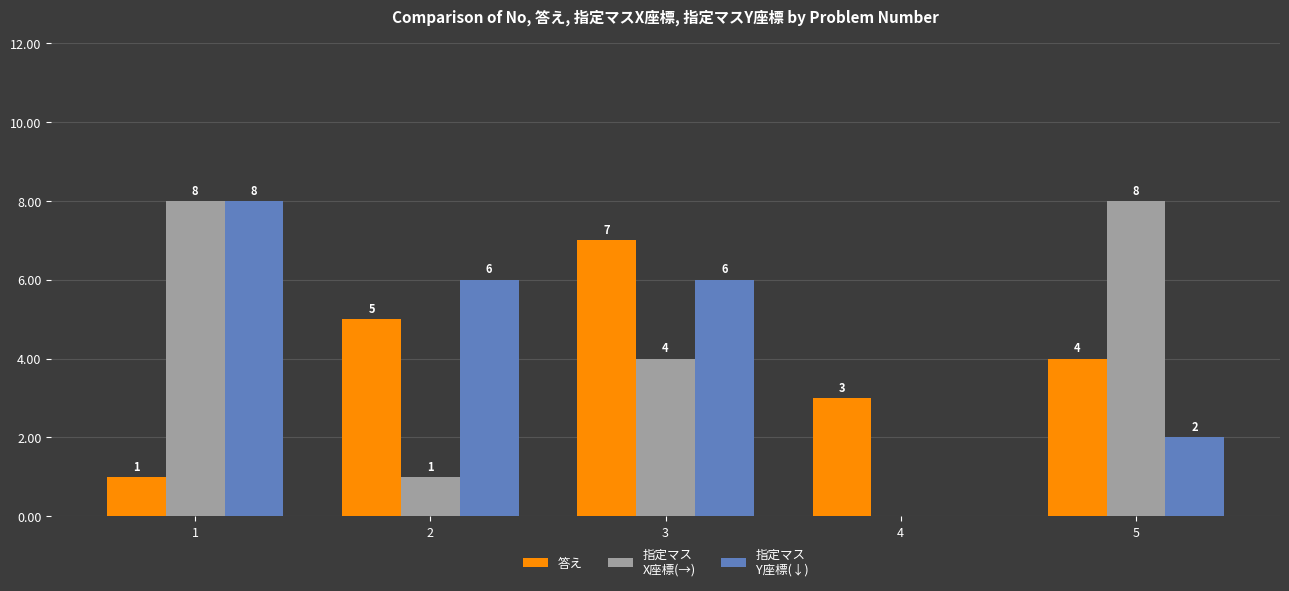

What is the total value across all series at 4?

3